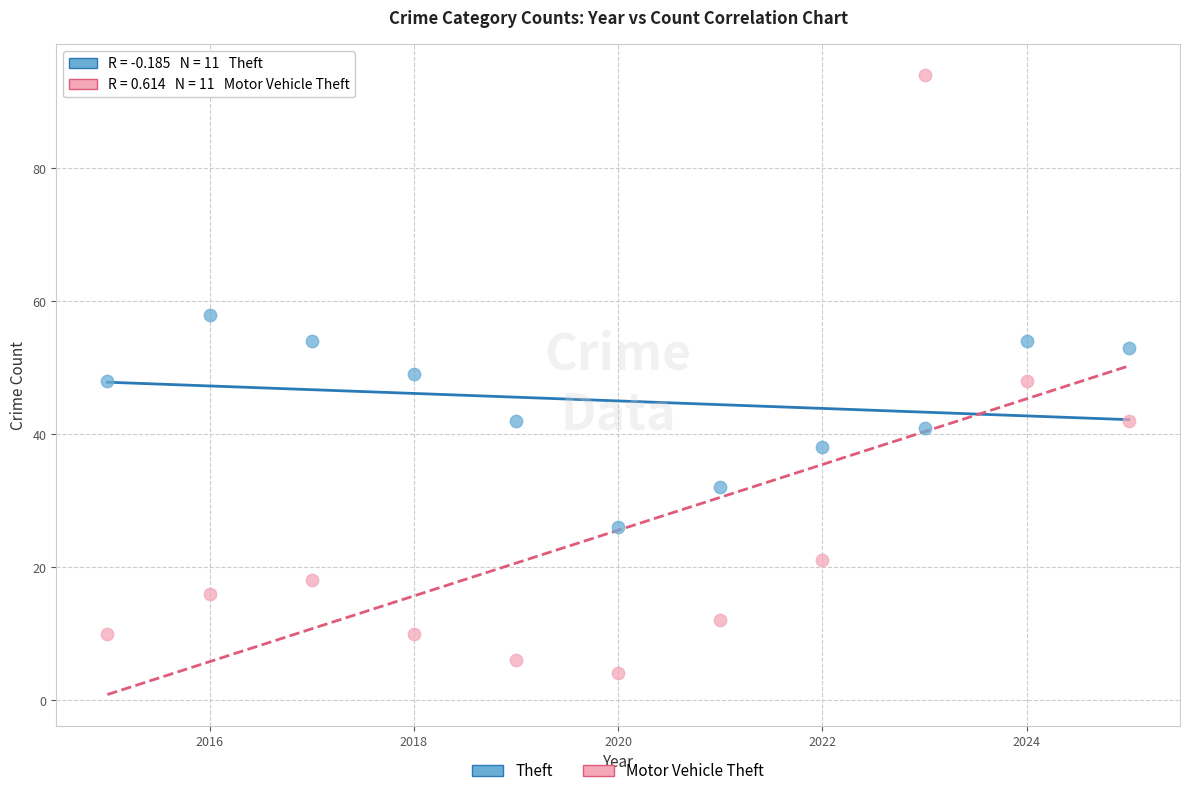

Across all data points, what is the range of Y values (max minus min)?

90